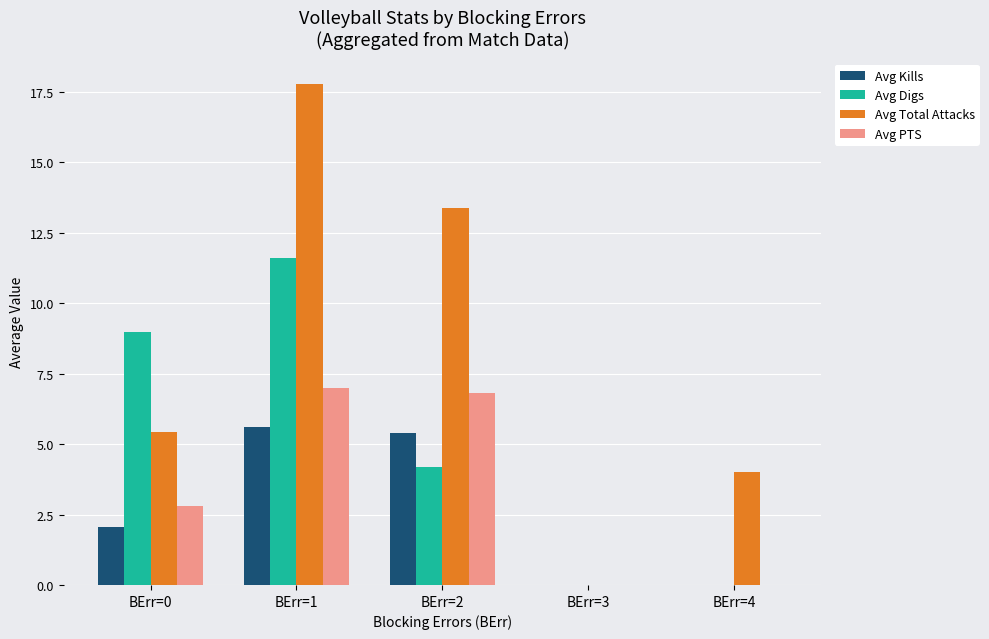

What is the sum of the Avg Kills values at BErr=1 and BErr=2?

11.0